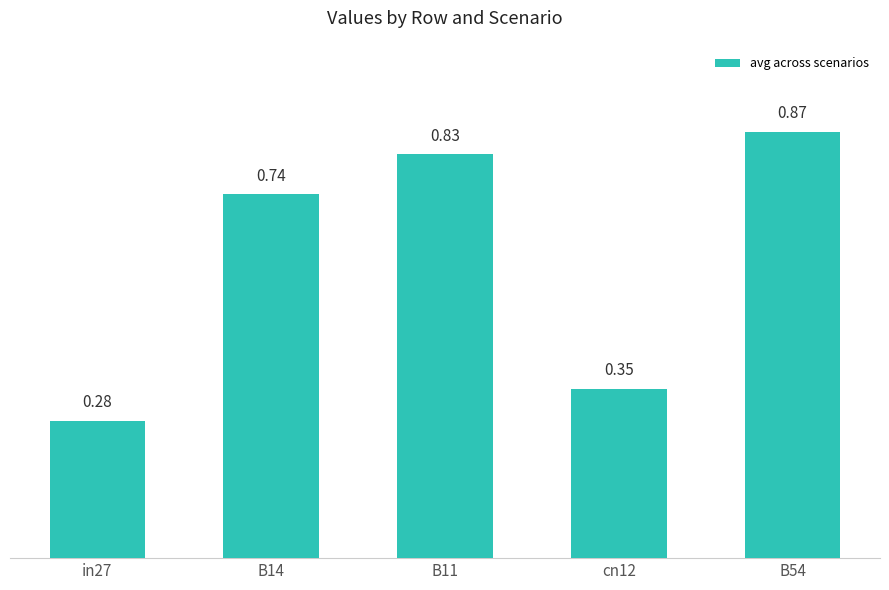

The chart shows a value of 1.1 at B14. True or false?

False